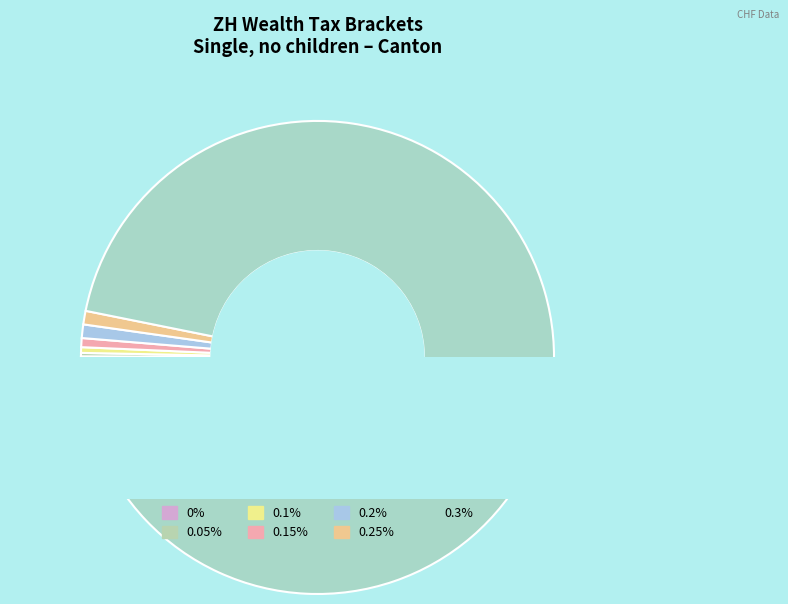

How many segments does this pie chart have?

7